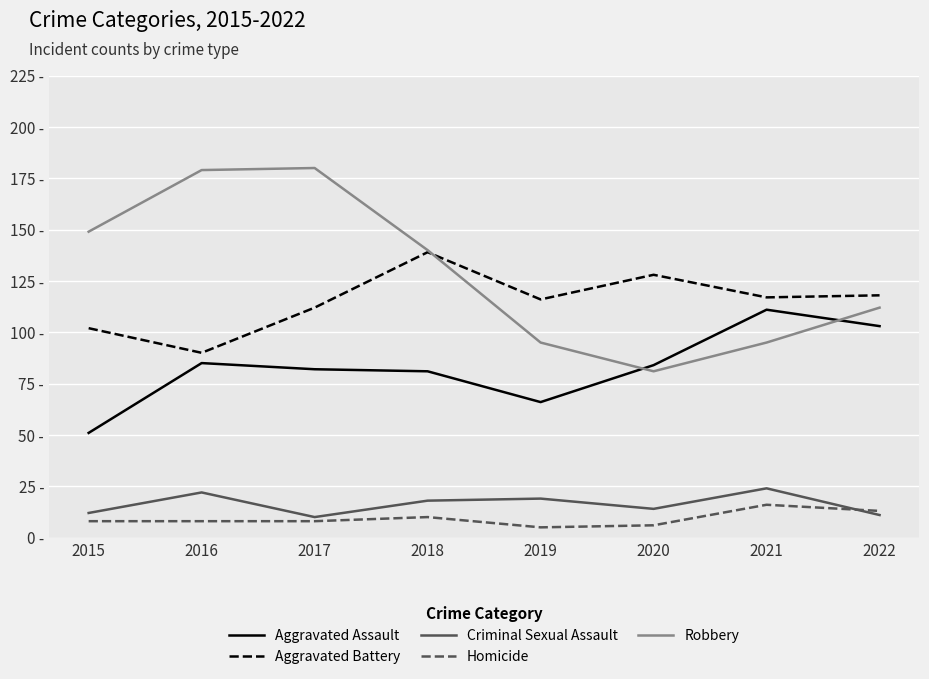

What is the difference between the highest and lowest values at 2021?

101